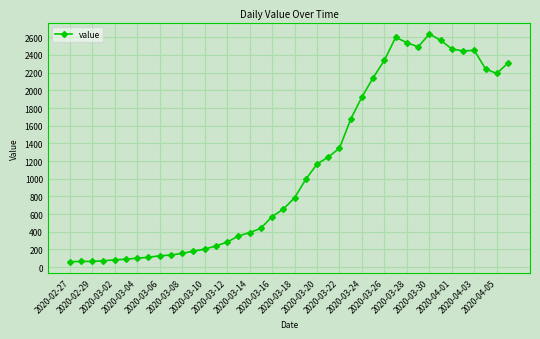

What is the greatest value displayed?

2638